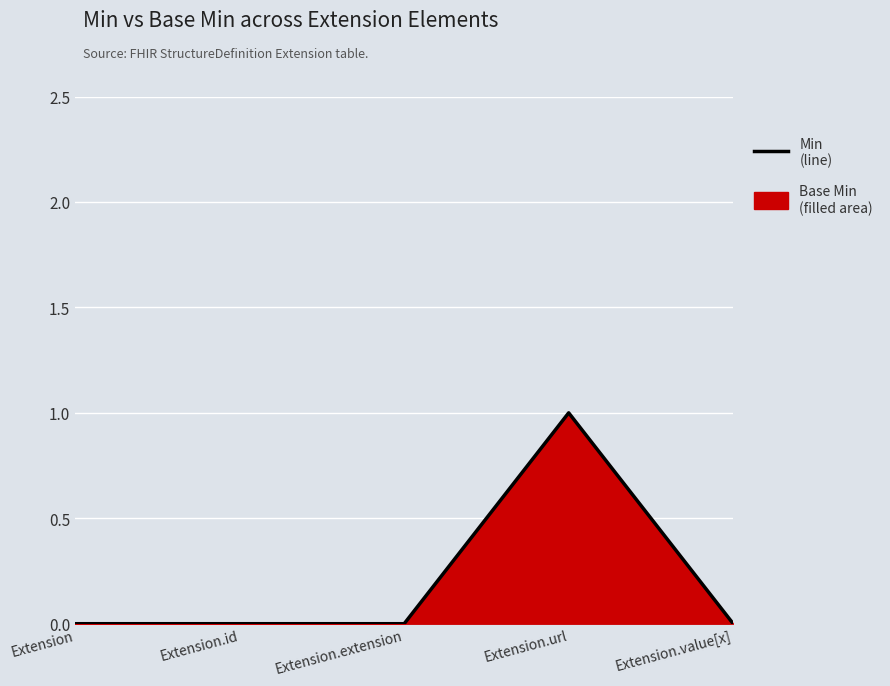

List the labels in order of value, smallest first.

Extension, Extension.id, Extension.extension, Extension.value[x], Extension.url